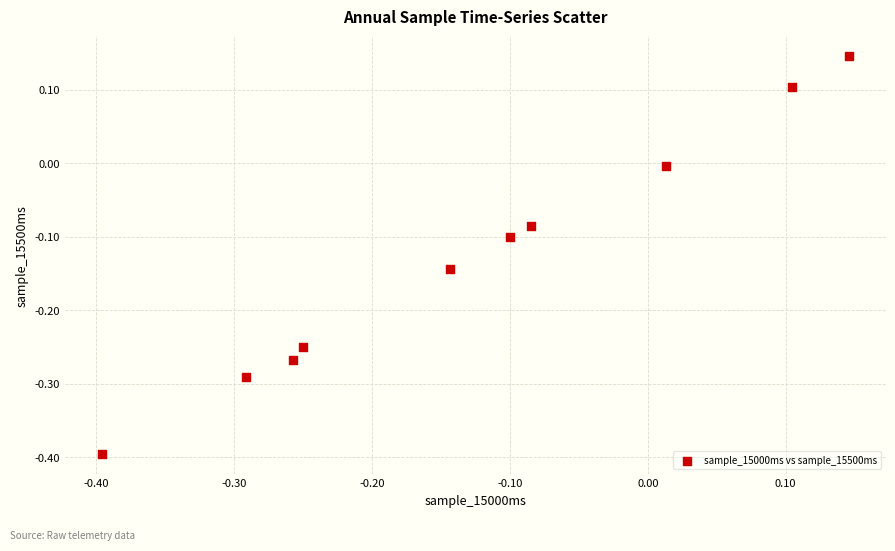

What is the range of Y values (max minus min)?

0.5